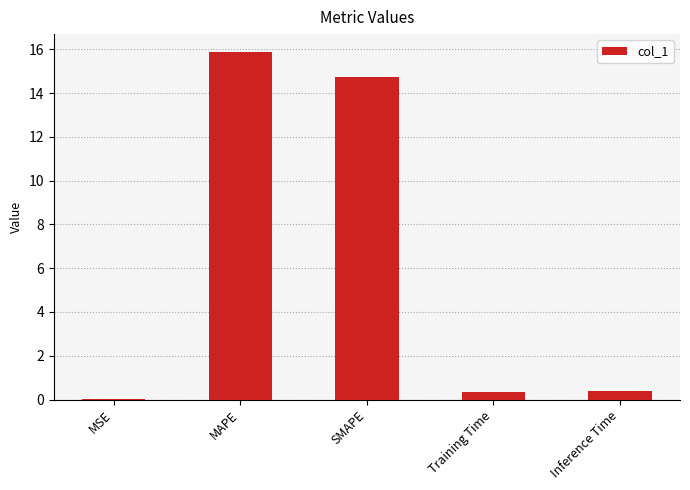

What is the sum of the values at MAPE and Training Time?

16.3